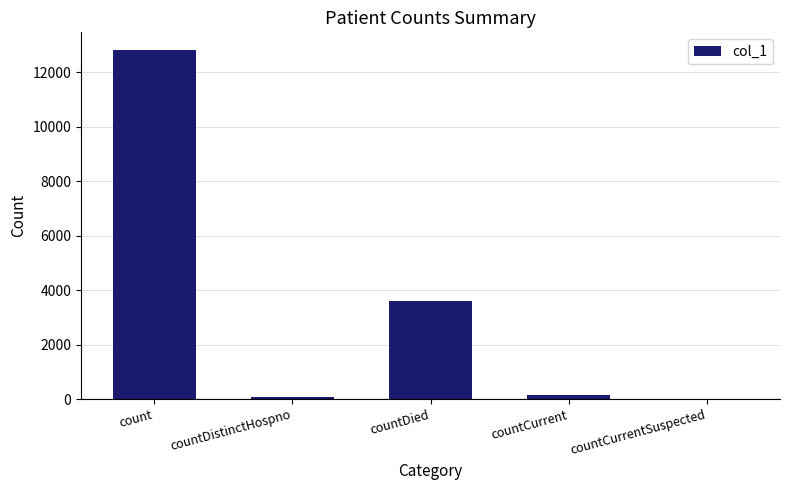

Where is the data nearest to the value 6417?

countDied